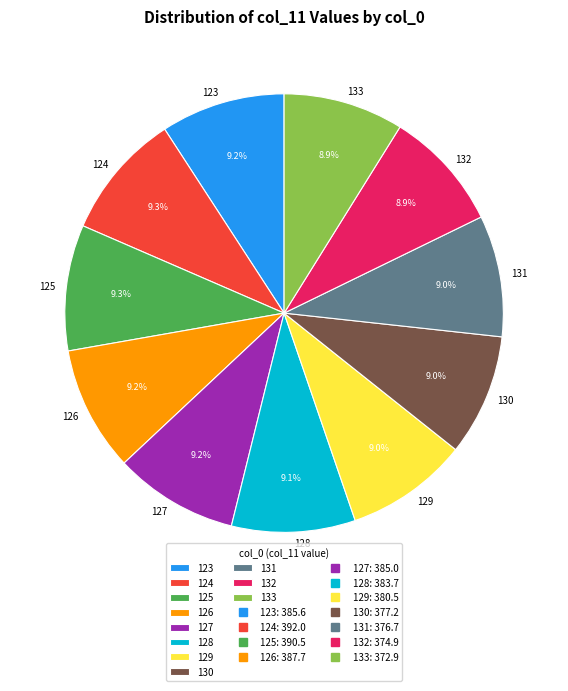

What portion of the pie excludes 127?

90.8%